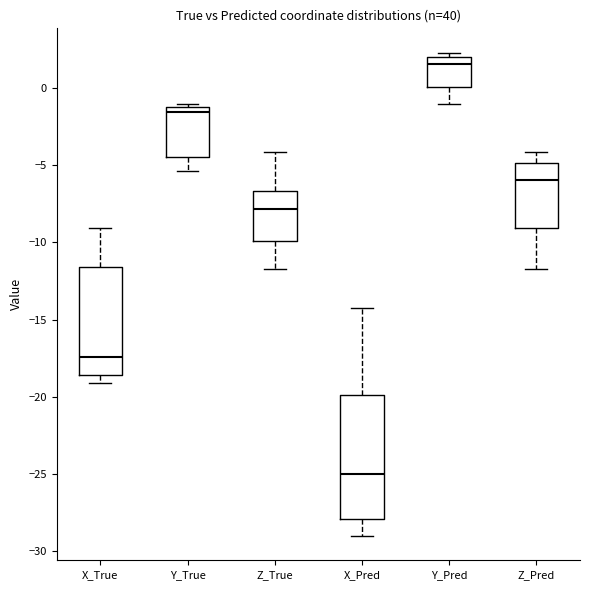

Comparing the boxes themselves (not the whiskers), which one is the tallest?

X_Pred